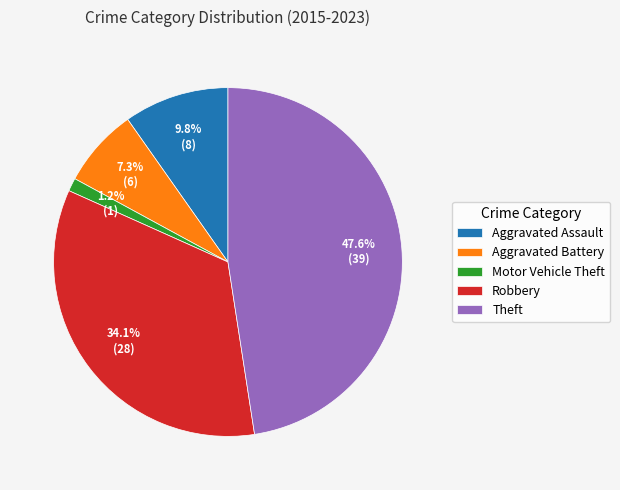

How many slices are in this pie chart?

5